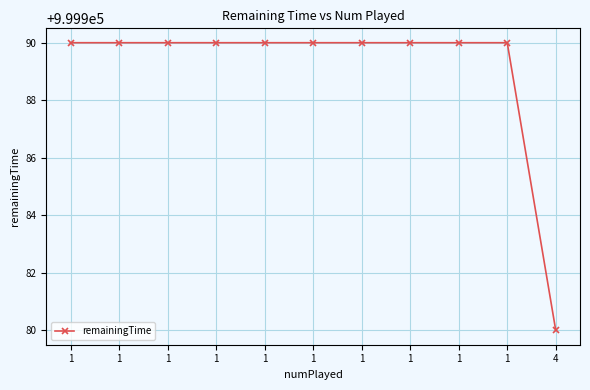

Reading right to left, extract all data points from this chart.

4=999980	1=999990	1=999990	1=999990	1=999990	1=999990	1=999990	1=999990	1=999990	1=999990	1=999990